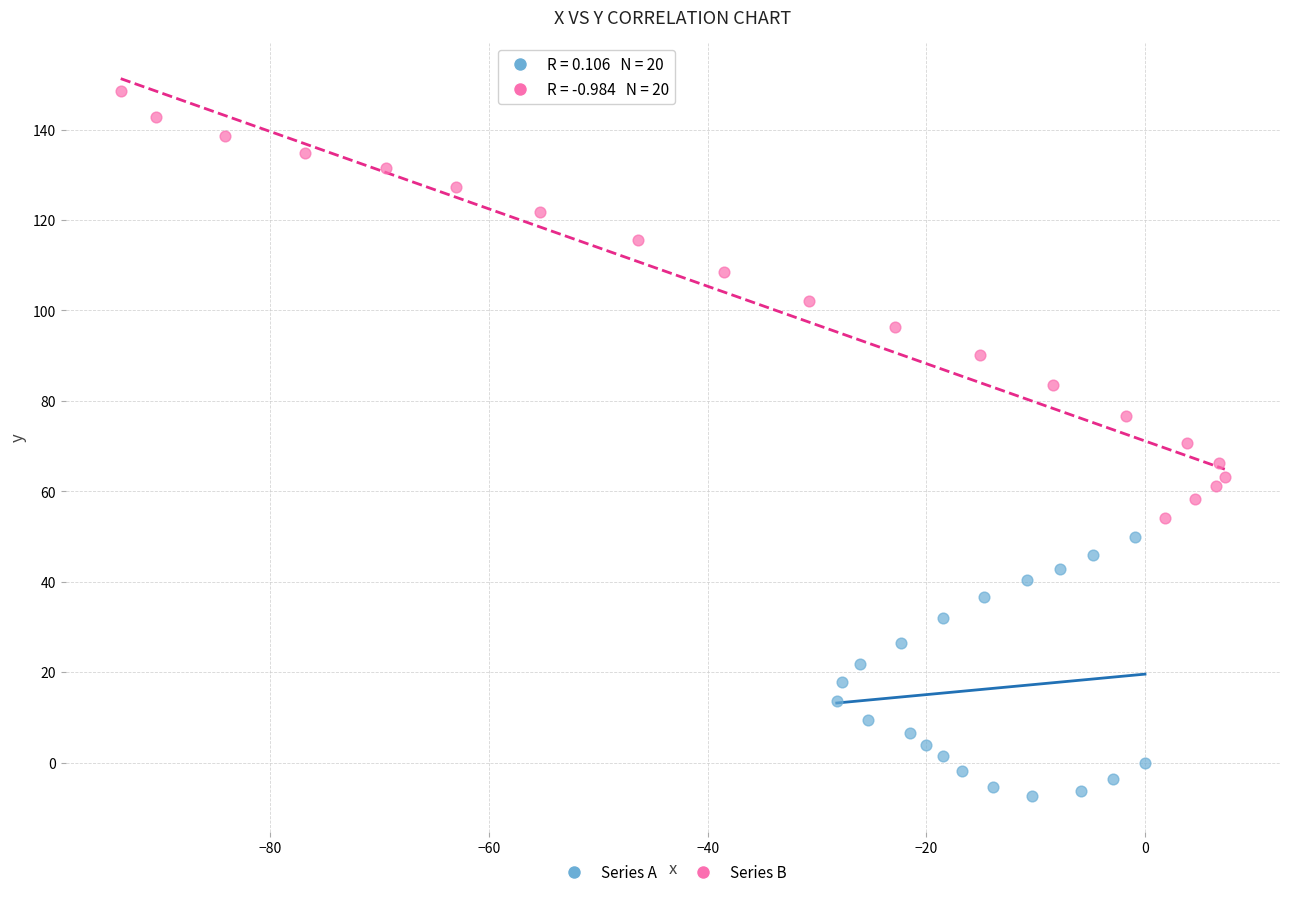

Which series contains the highest Y value?

Series B